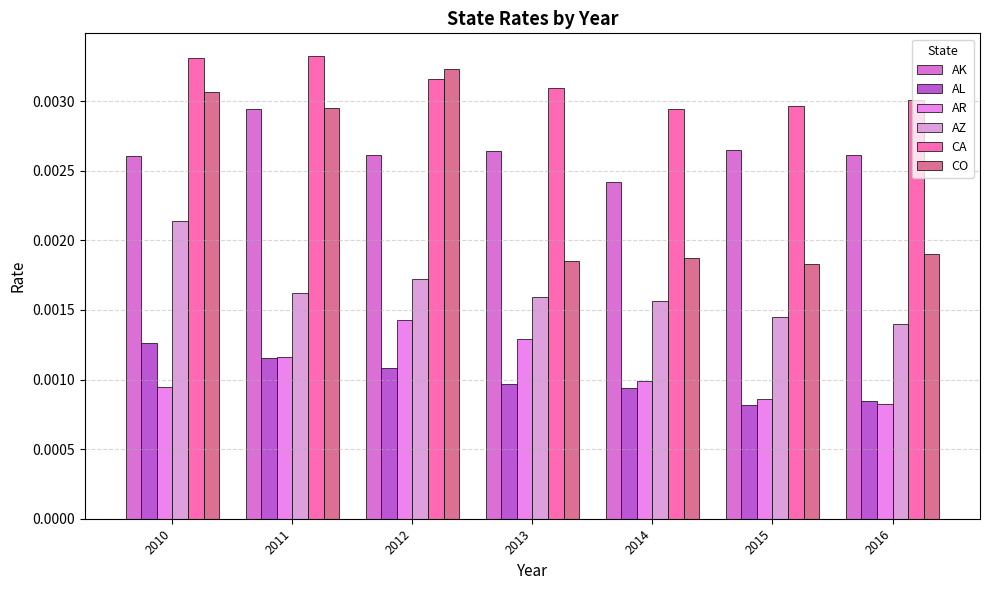

Is the value of AZ at 2011 greater than the value of CA at 2013?

No